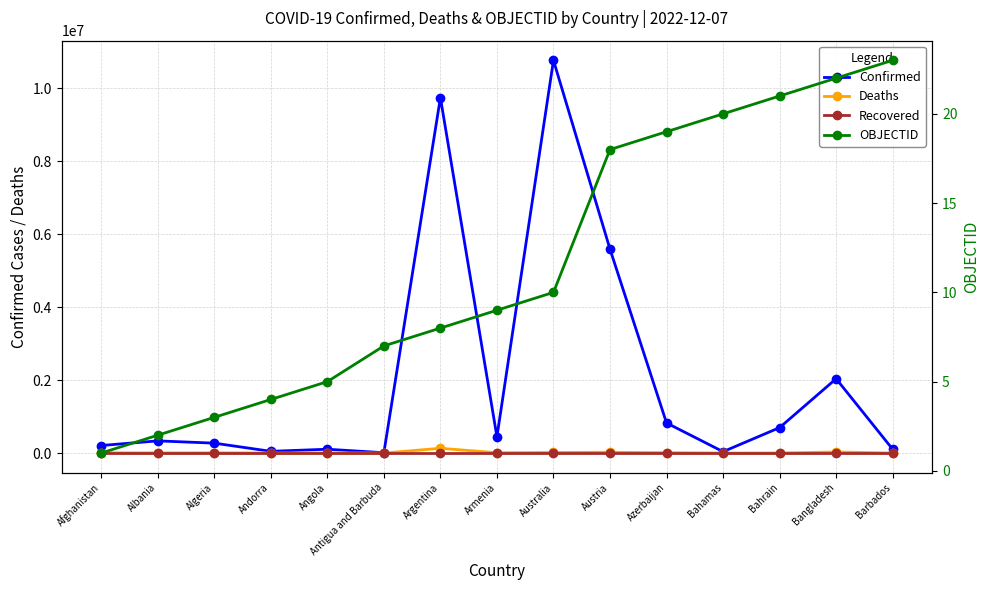

At which label does Deaths reach its peak?

Argentina